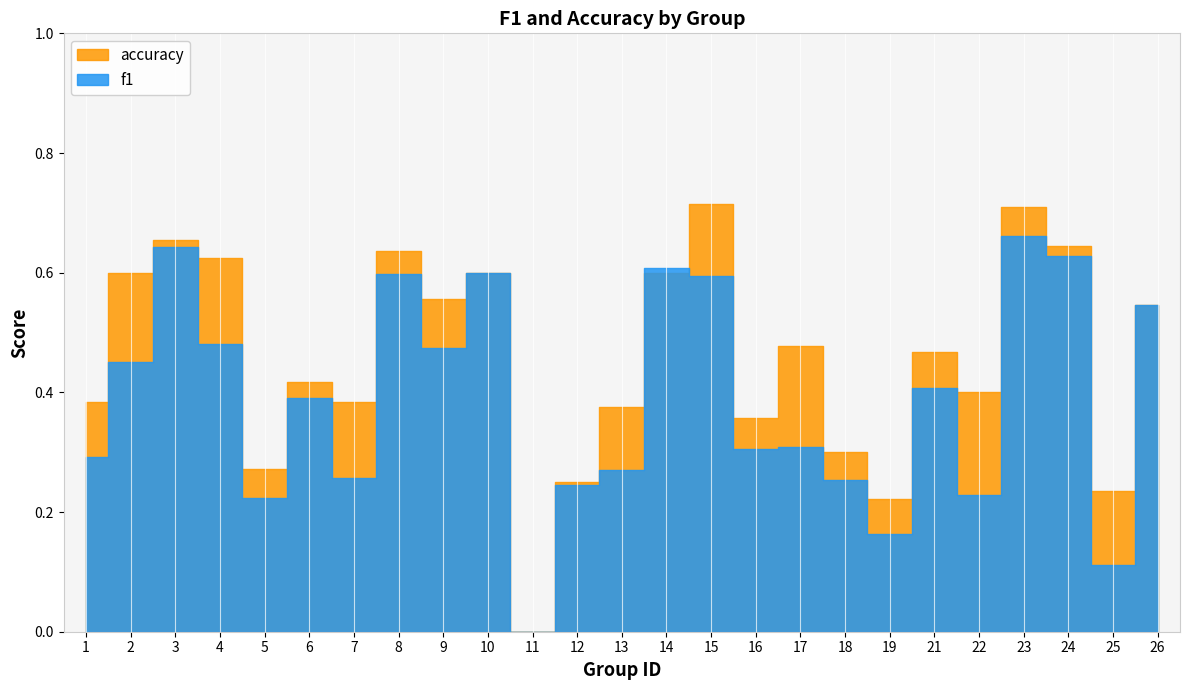

Which category has the lowest value in the accuracy series?

11